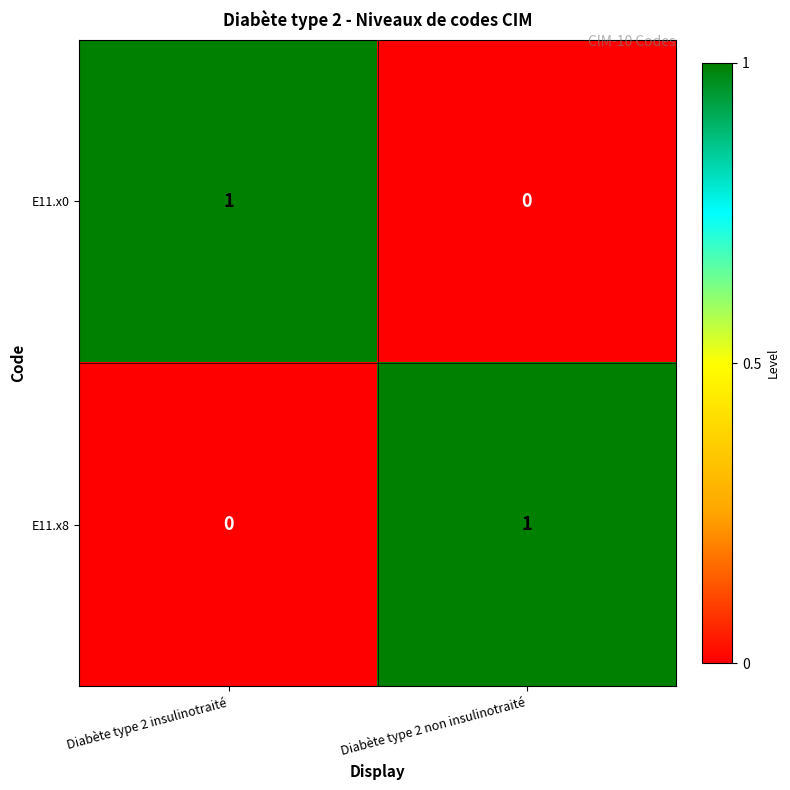

What is the difference between the highest and lowest values at Diabète type 2 non insulinotraité?

1